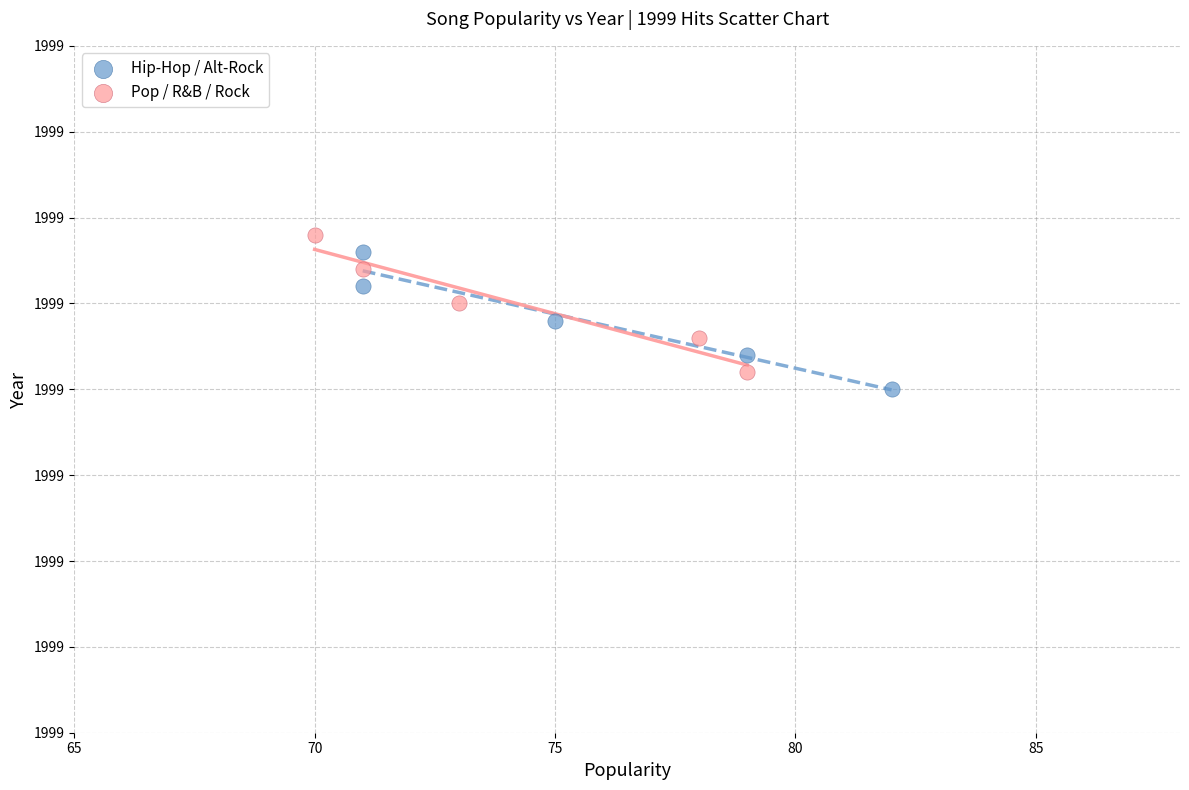

Which series reaches the minimum Y coordinate?

Hip-Hop / Alt-Rock